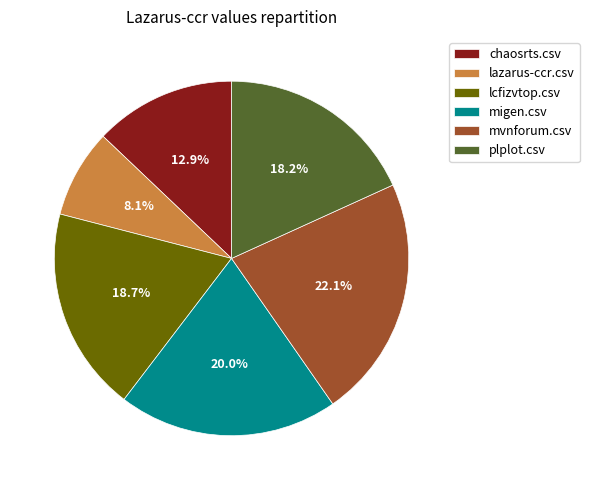

Between mvnforum.csv and lazarus-ccr.csv, which is larger?

mvnforum.csv